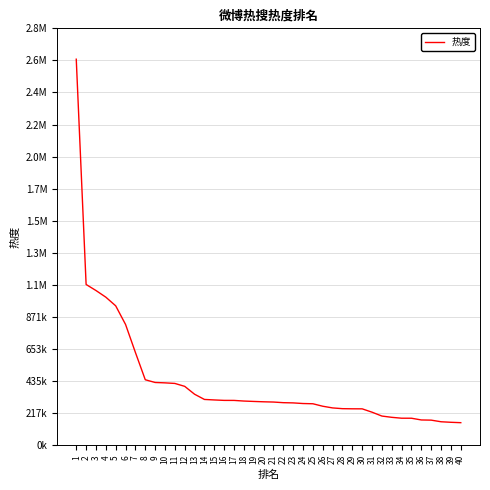

Does the chart have visible grid lines?

Yes